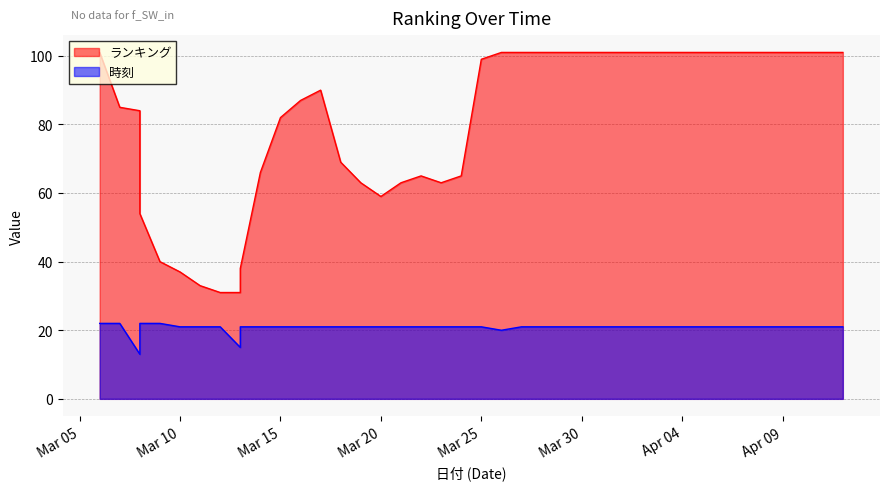

Where does the 時刻 series first go above 21?

2024/03/06